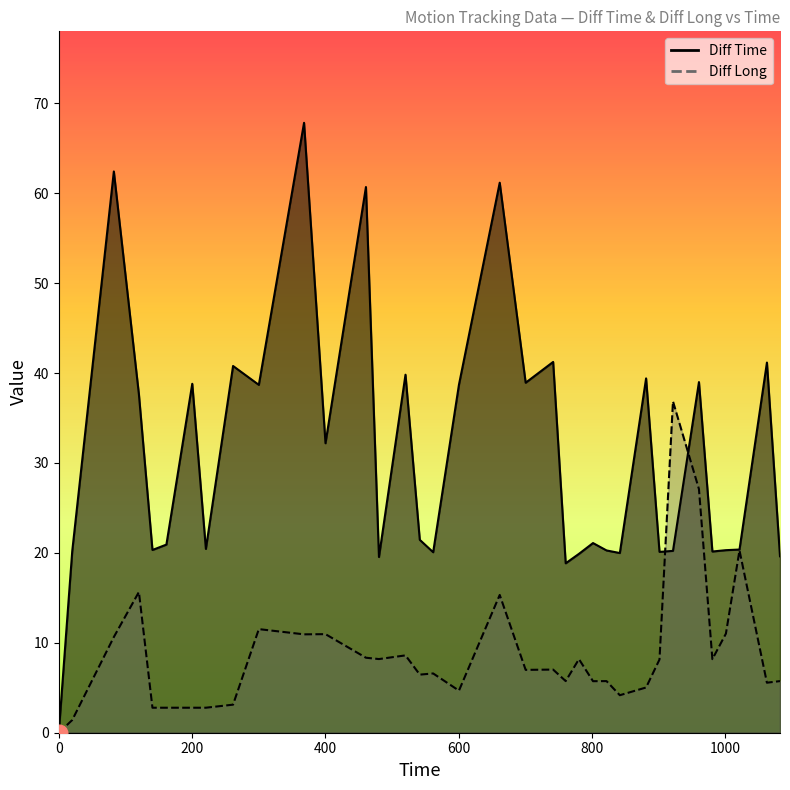

List the labels in order of Diff Long value, smallest first.

0, 20.2, 140.55, 161.47, 200.27, 220.71, 261.49, 841.81, 600.43, 881.21, 1062.51, 801.56, 760.58, 821.83, 1082.13, 541.66, 561.73, 700.51, 741.74, 901.32, 780.47, 980.68, 480.4, 460.86, 520.21, 82.61, 367.99, 400.18, 1000.98, 300.17, 661.59, 120.23, 1021.35, 960.53, 921.54